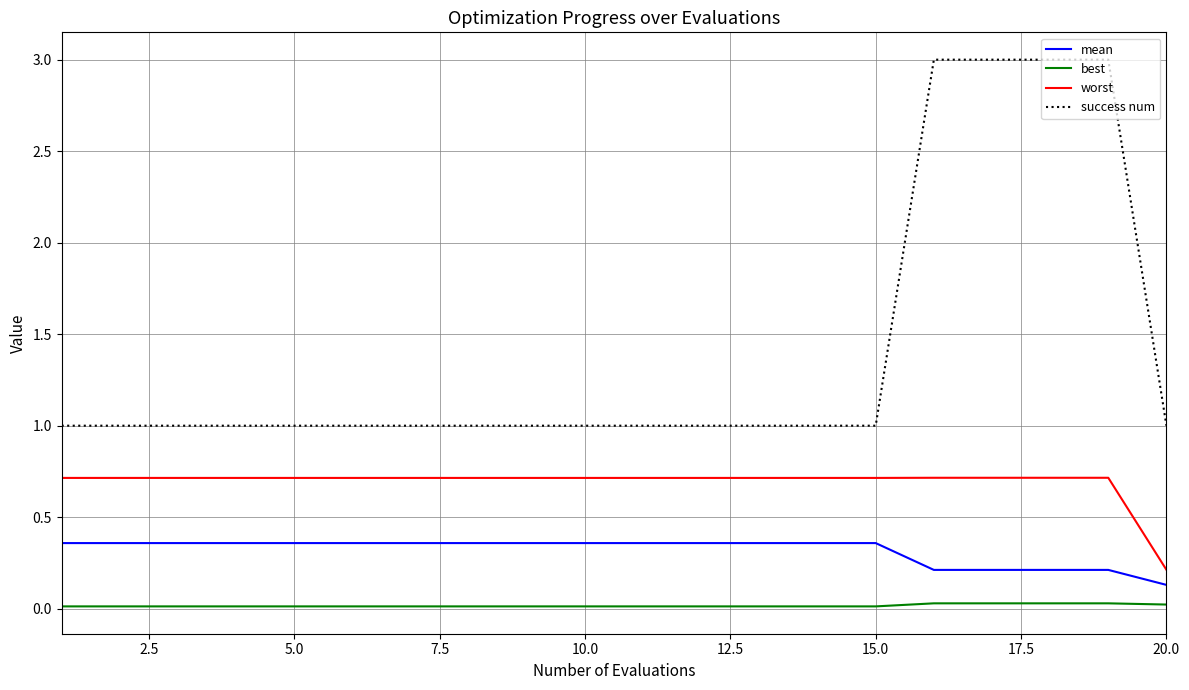

True or false: best and mean intersect in this chart.

False